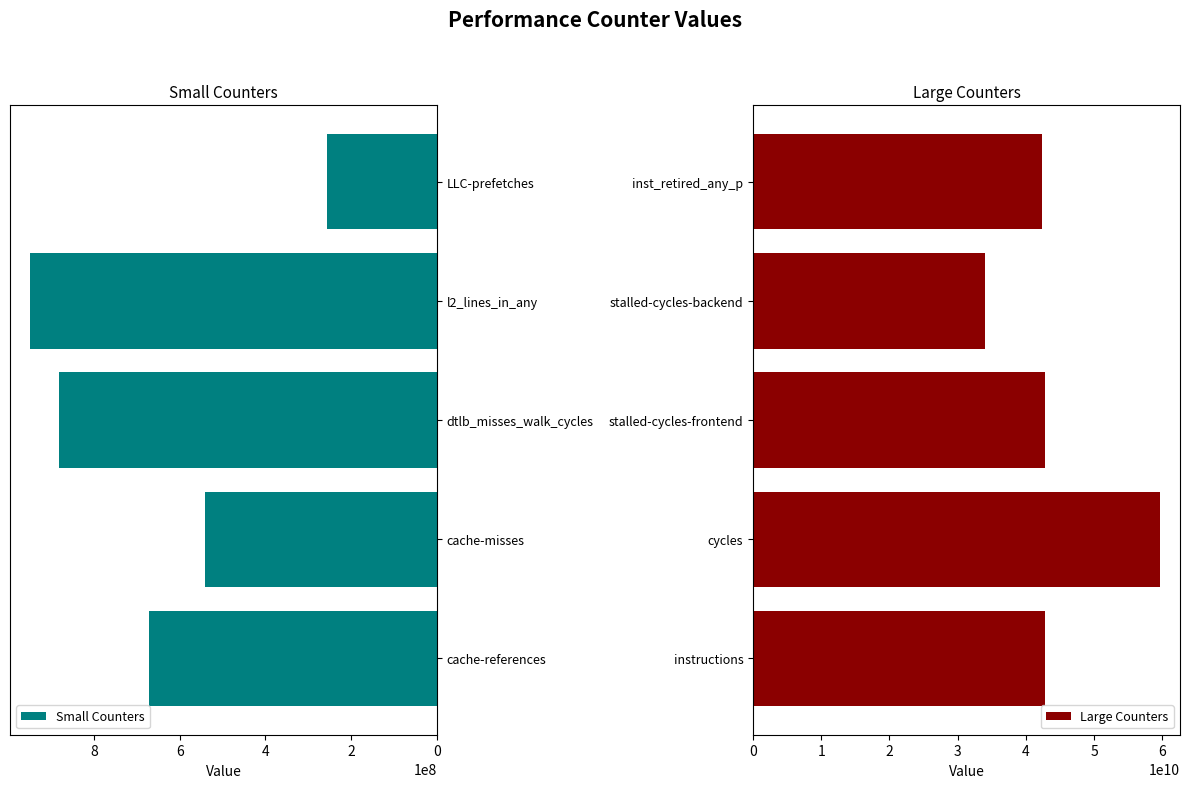

What is the difference between the maximum and minimum values in the Small Counters series?

691006058